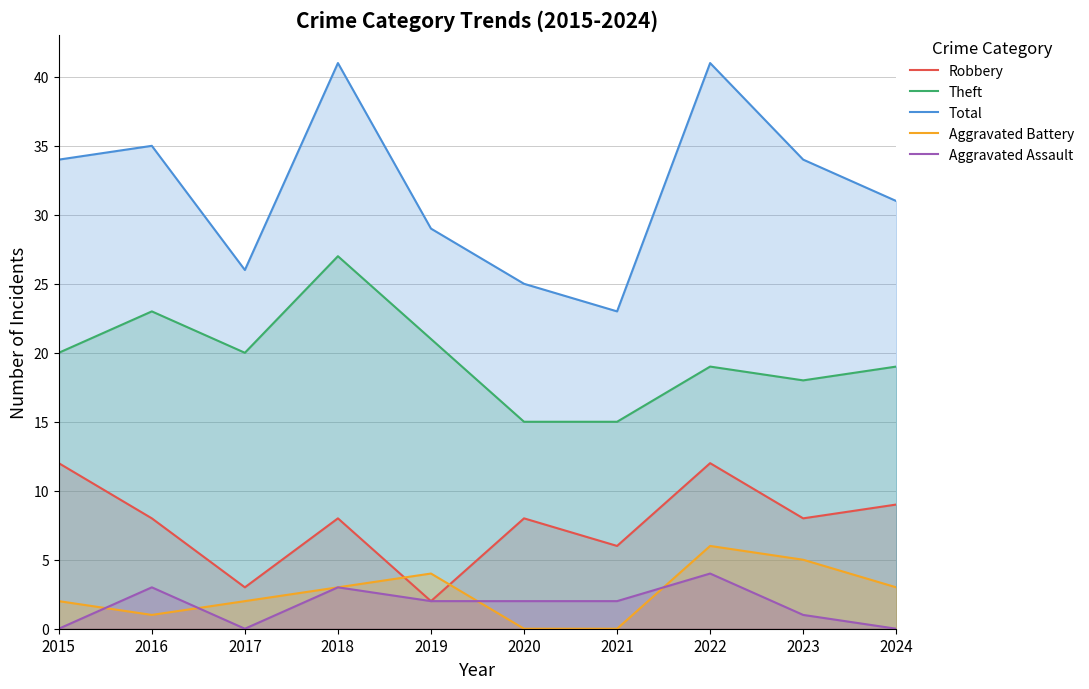

Which series has the largest total across all categories?

Total